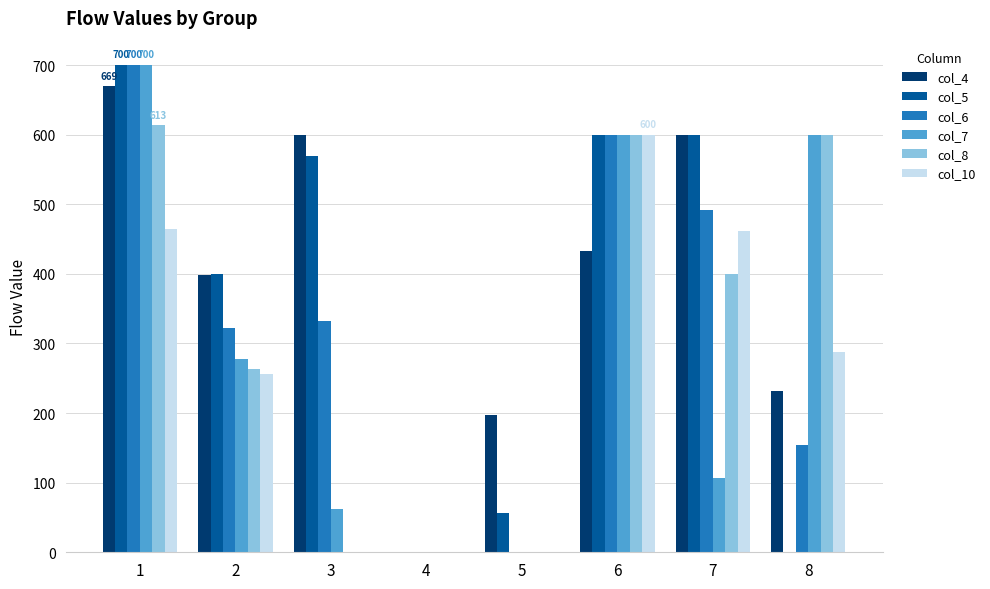

Which series has the largest total across all categories?

col_4